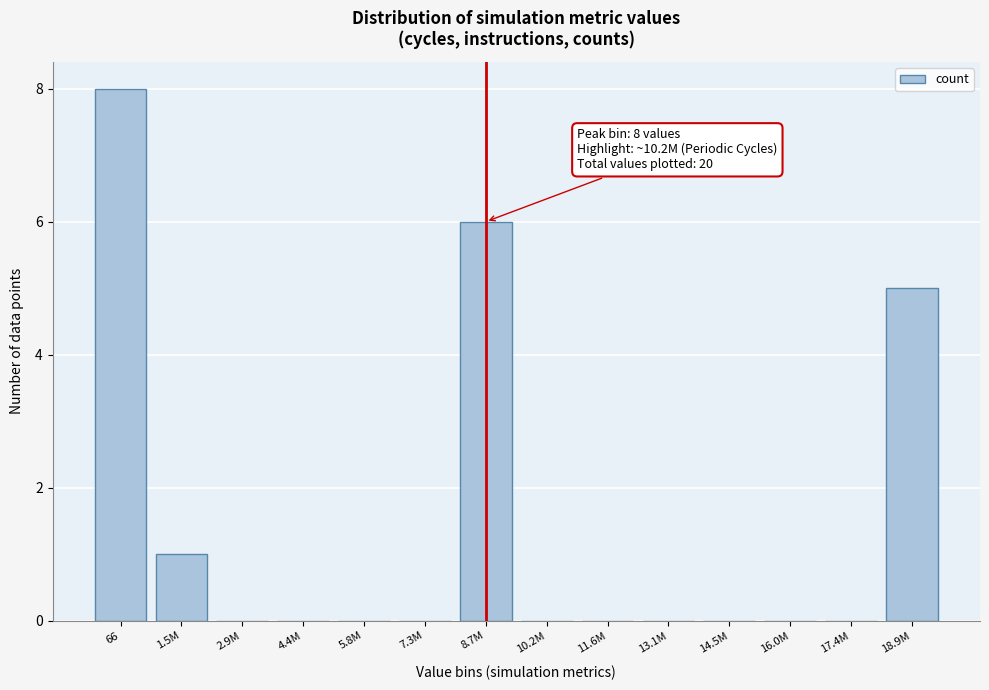

Reading left to right, extract all data points from this chart.

66=8	1.5M=1	2.9M=0	4.4M=0	5.8M=0	7.3M=0	8.7M=6	10.2M=0	11.6M=0	13.1M=0	14.5M=0	16.0M=0	17.4M=0	18.9M=5